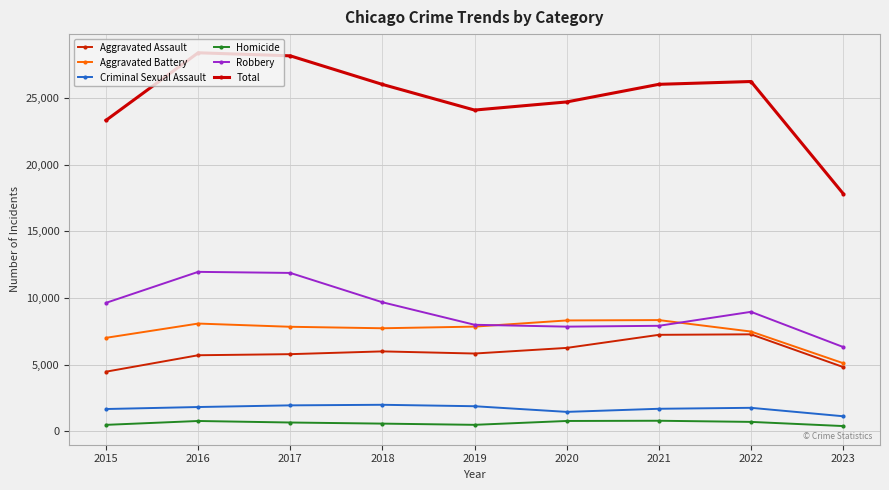

Is it true that Homicide equals 498 at 2019?

True